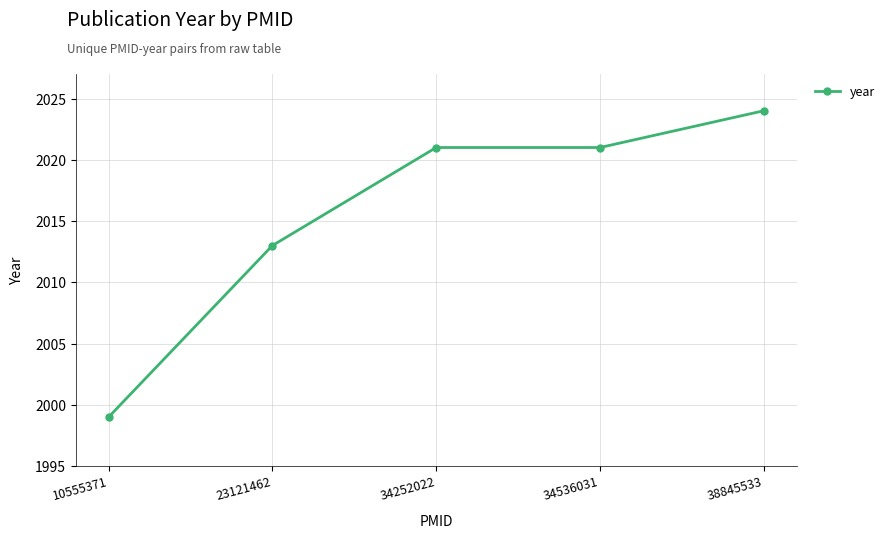

What is the value of the 3rd point from the left?

2021